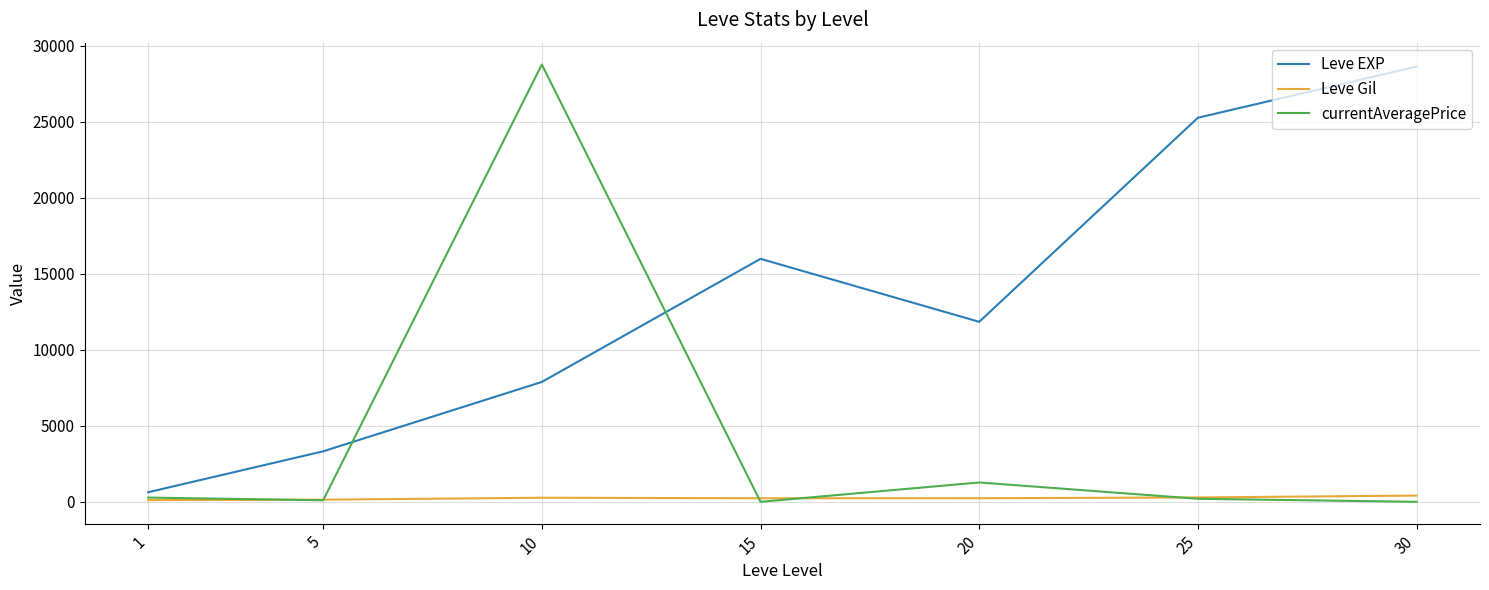

Between 5 and 30, which series saw the biggest shift?

Leve EXP